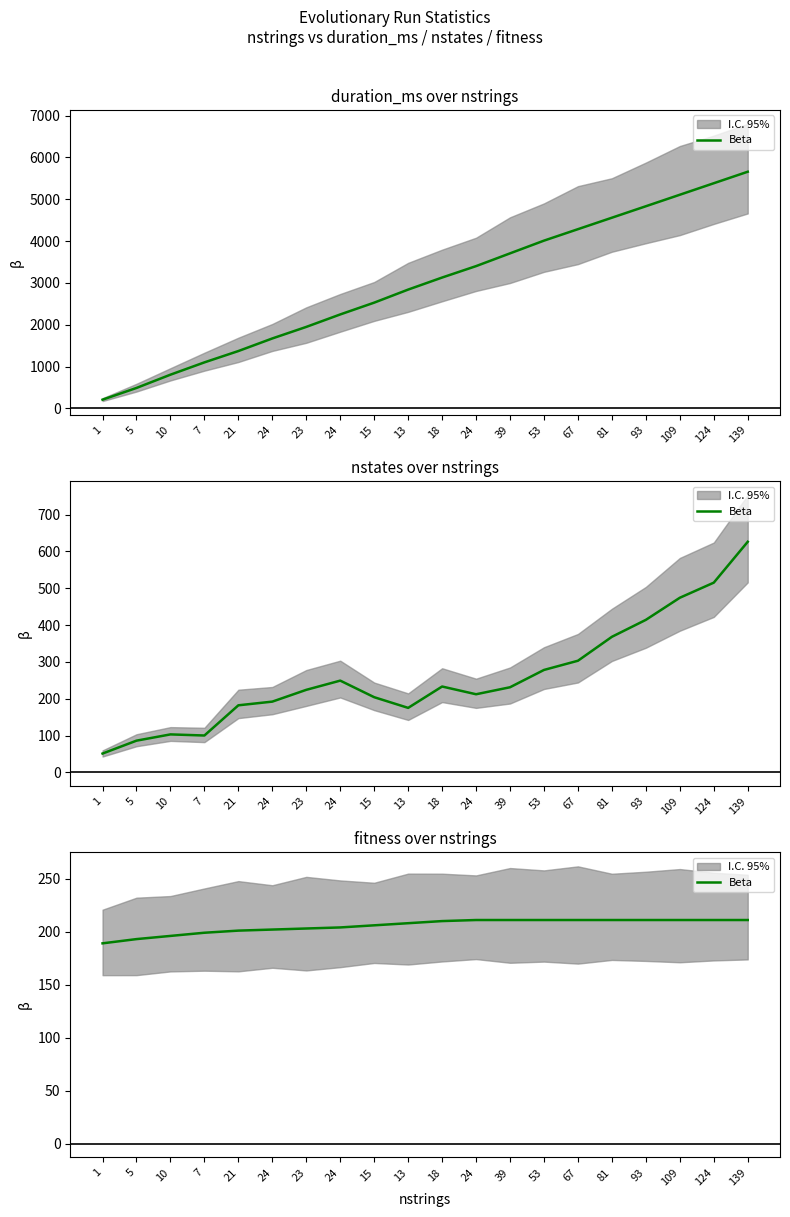

What is the difference between the maximum and minimum values?

22